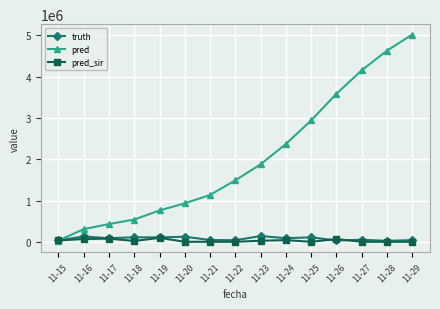

True or false: truth has more than 2 interior local peaks.

True